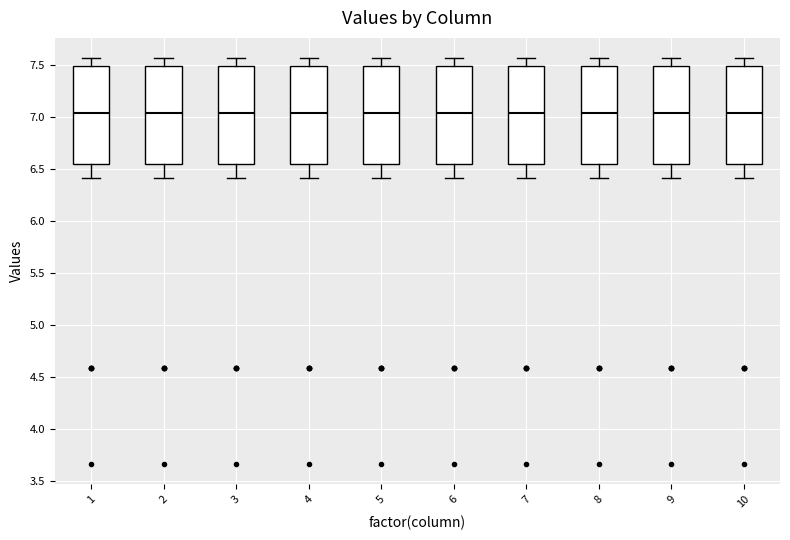

Where does the upper whisker of the box at x = 8 end on the y-axis? The values are not printed on the chart, so give them approximately, as read against the axis.

7.55